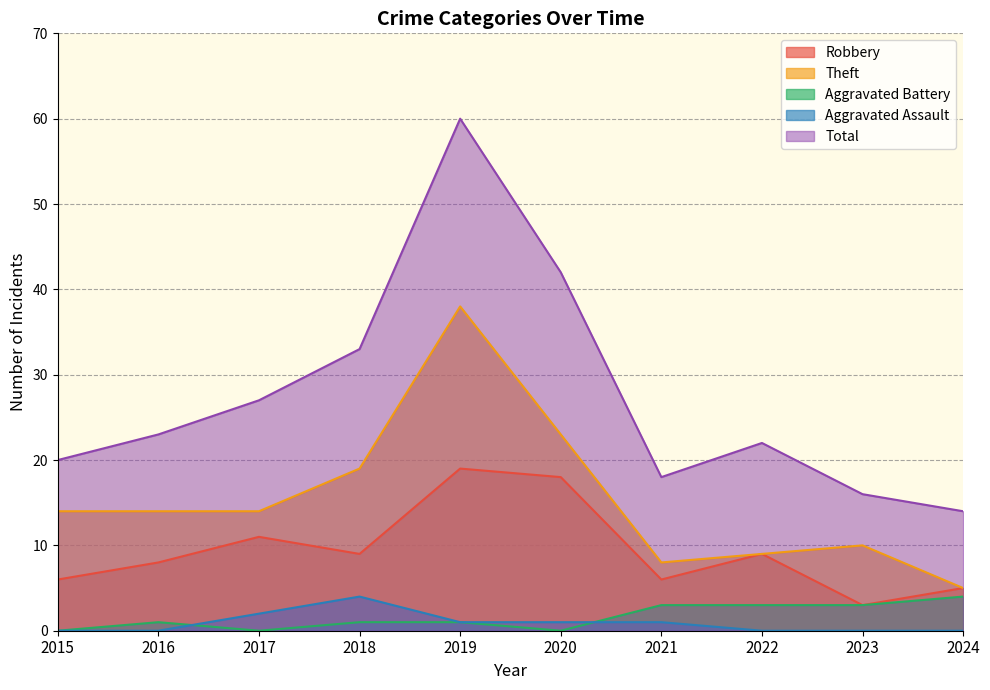

Which category has the highest value in the Aggravated Battery series?

2024